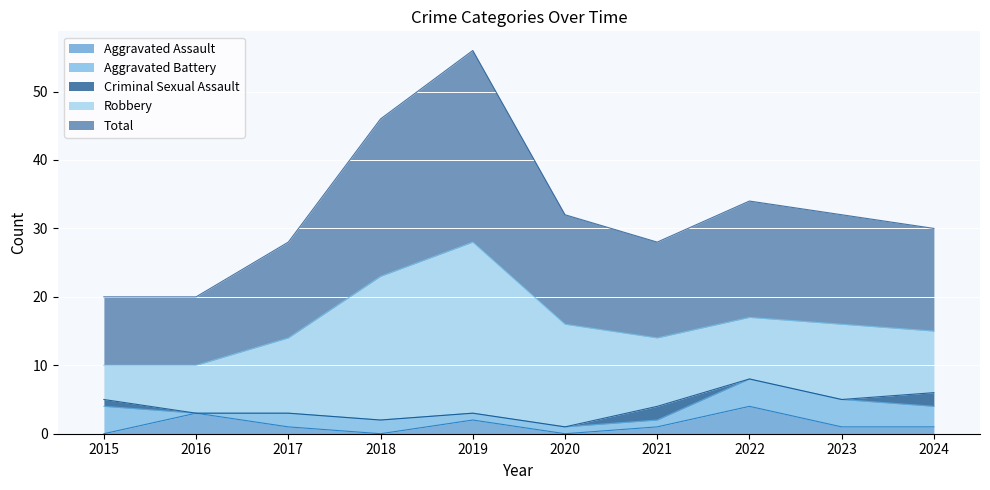

What is the sum of all Aggravated Assault values?

13